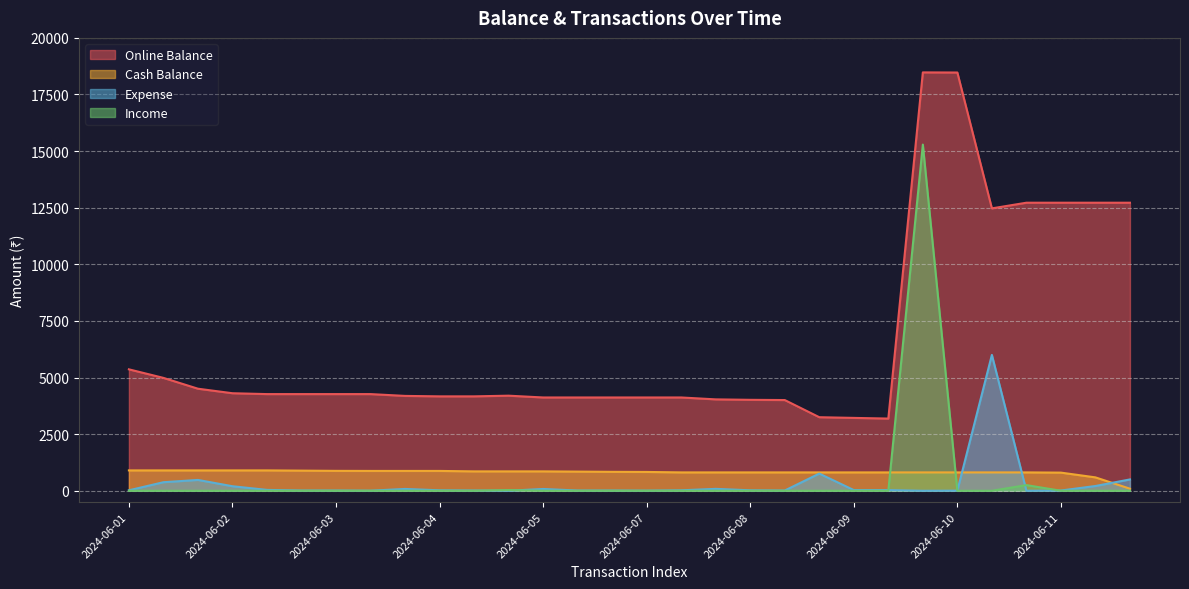

Rank the series by their maximum value, from lowest to highest.

Cash Balance, Expense, Income, Online Balance